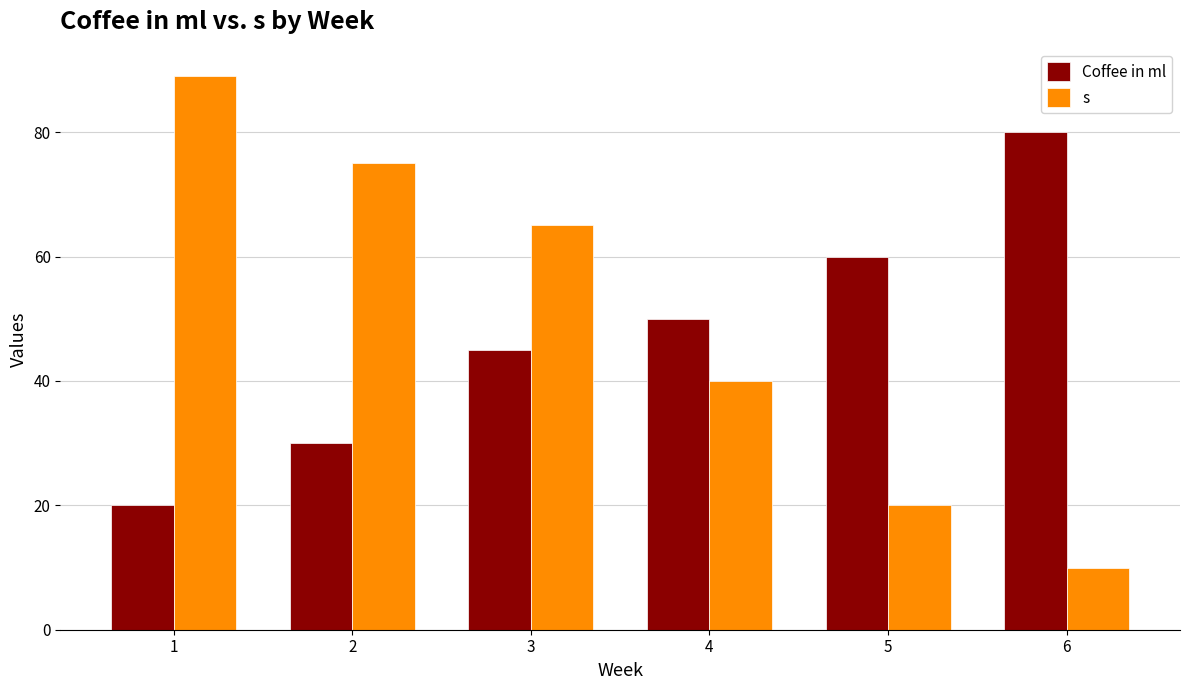

What is the sum of the Coffee in ml values at 3 and 4?

95